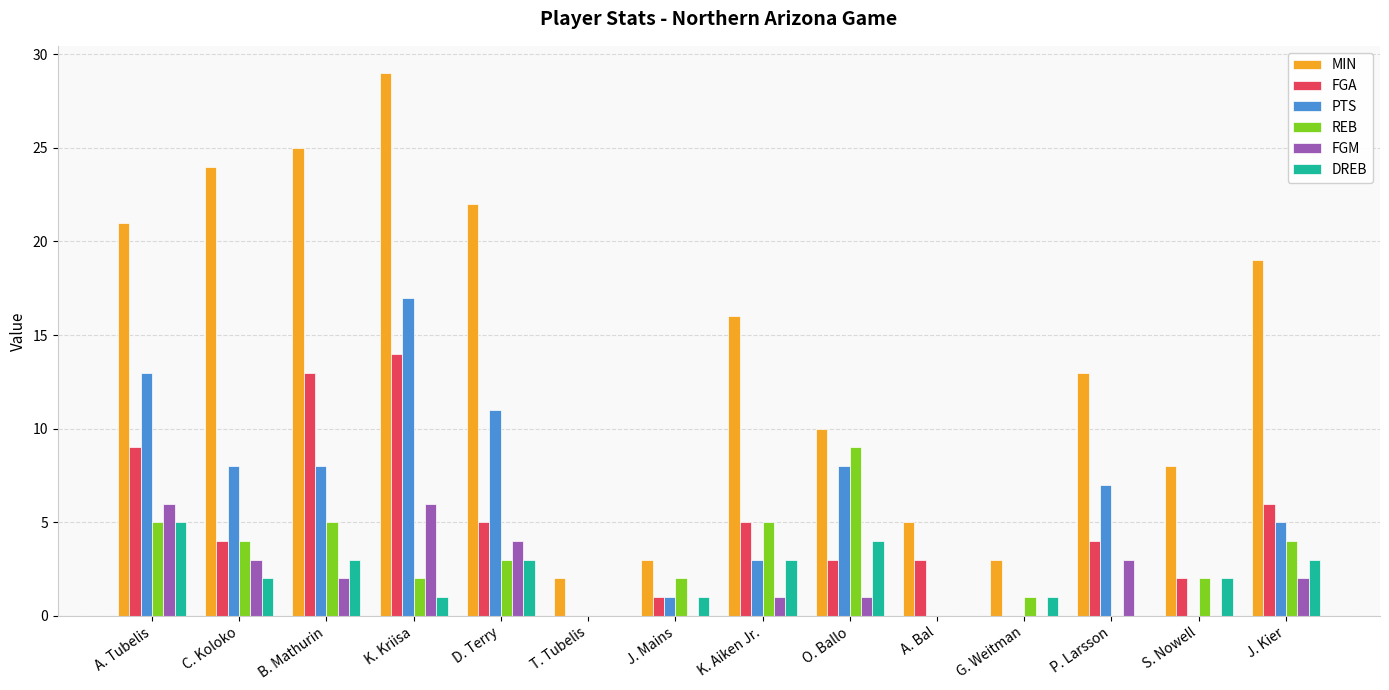

Are the bars horizontal?

No